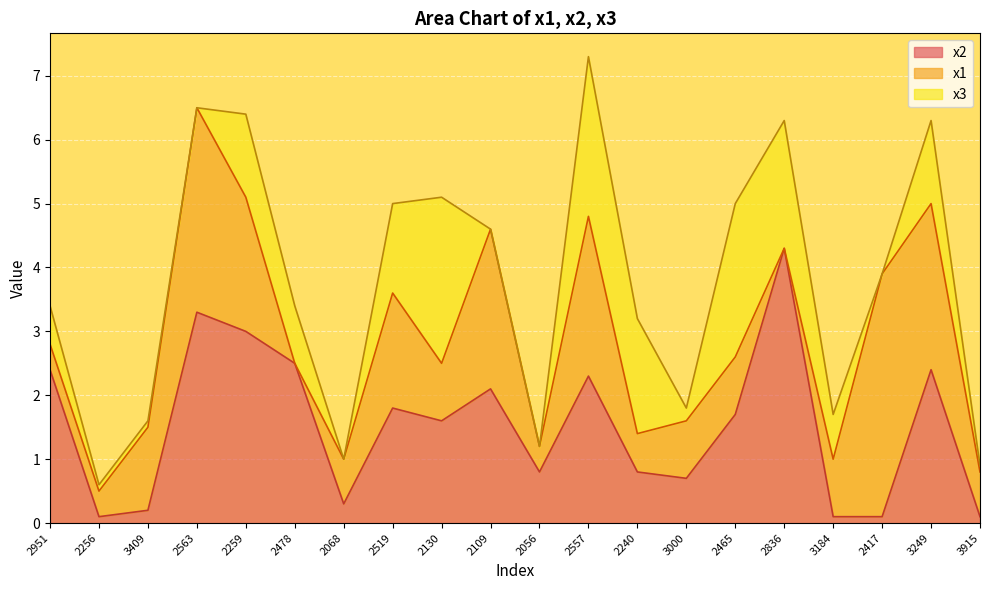

Where does the x2 series first go above 1?

2951